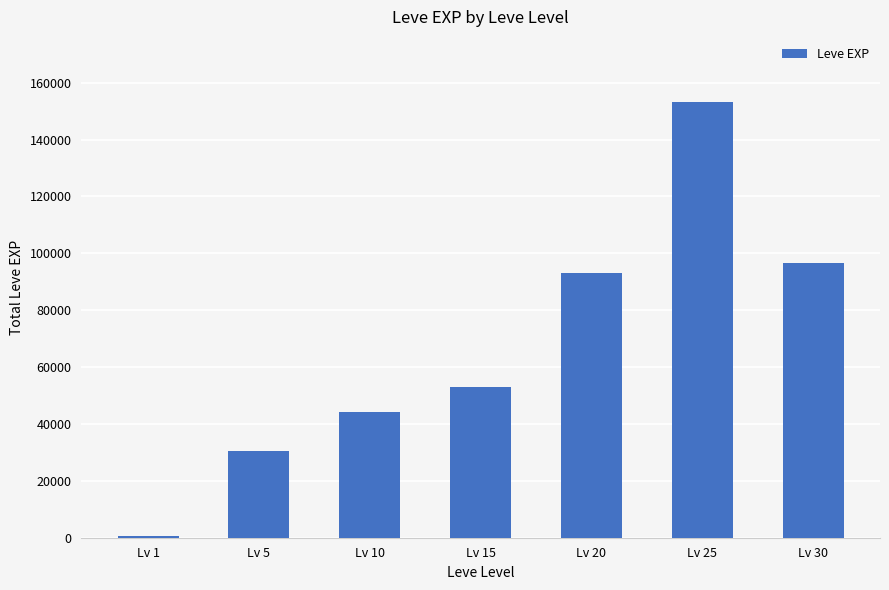

Between Lv 15 and Lv 25, which is larger?

Lv 25